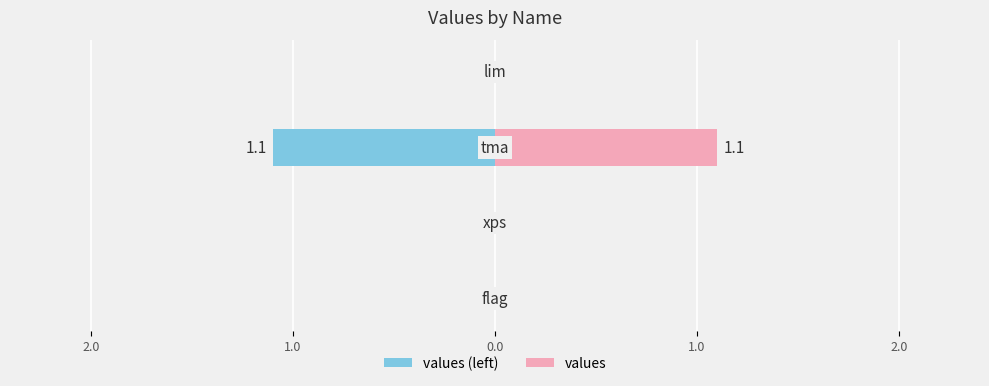

Reading left to right, what are all the values shown in this chart?

0.0	0.0	1.1	0.0